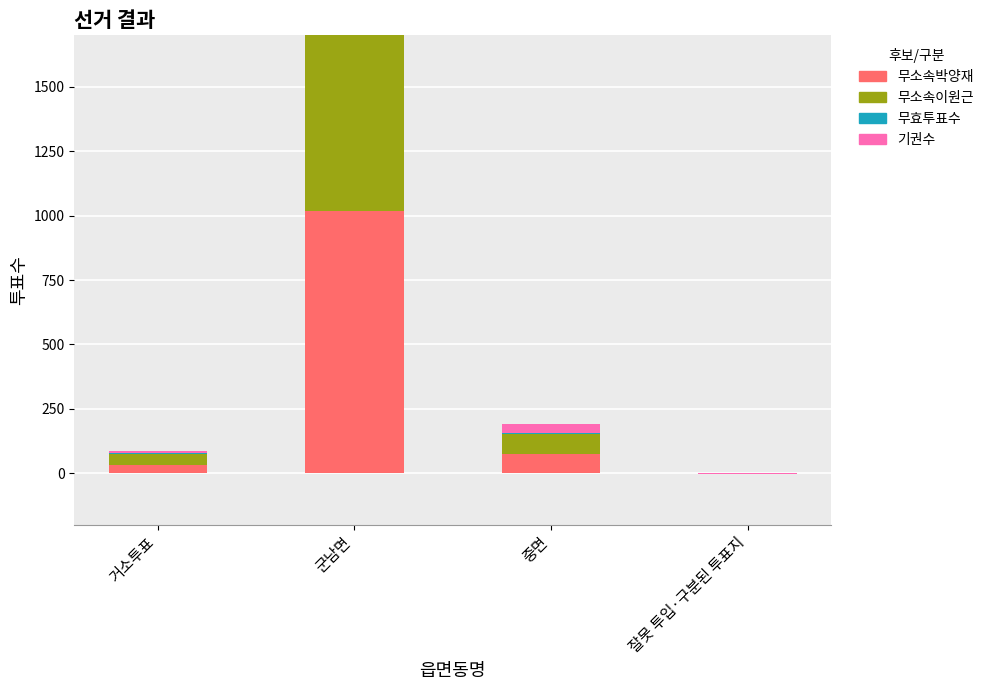

What are all the series names shown in the legend?

무소속박양재, 무소속이원근, 무효투표수, 기권수